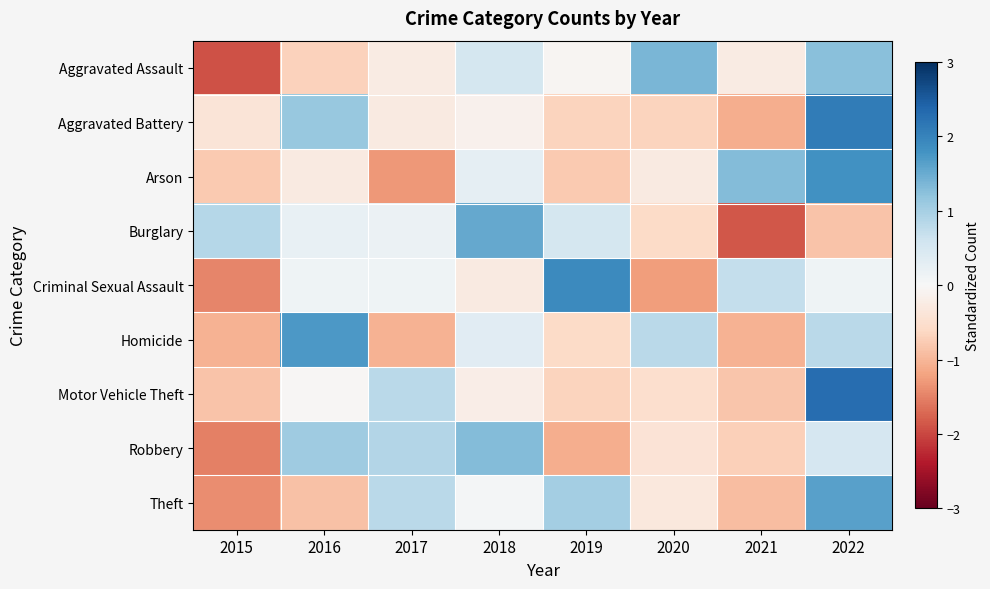

Rank the series by their maximum value, from lowest to highest.

Robbery, Aggravated Assault, Burglary, Theft, Homicide, Arson, Criminal Sexual Assault, Aggravated Battery, Motor Vehicle Theft